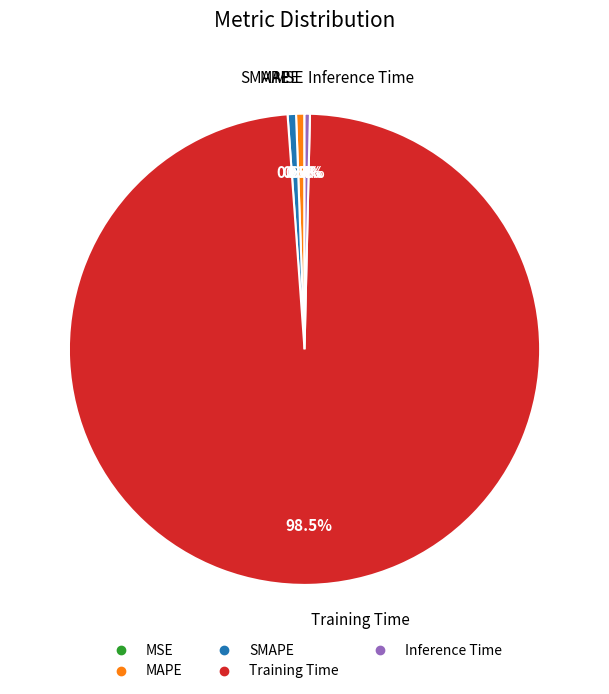

Combined, do SMAPE and MAPE account for over 50%?

No